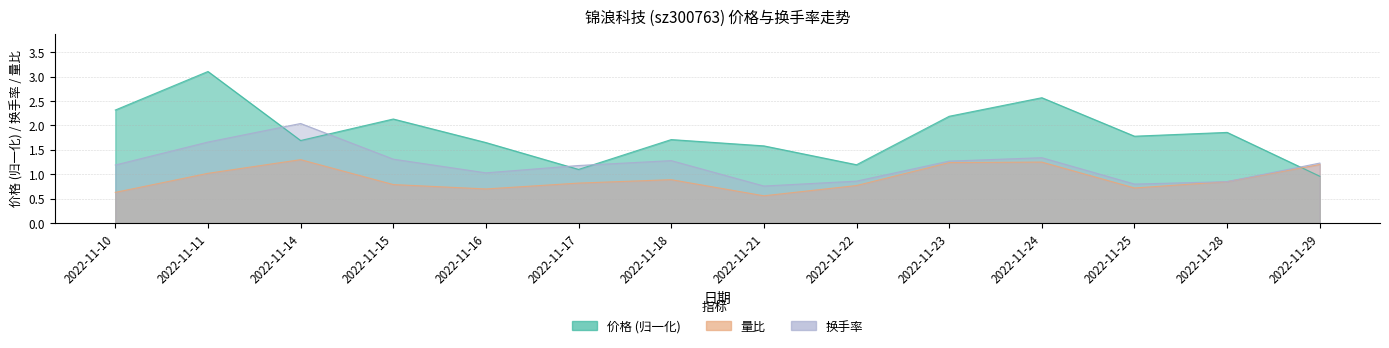

Between 2022-11-17 and 2022-11-25, which series saw the biggest shift?

价格